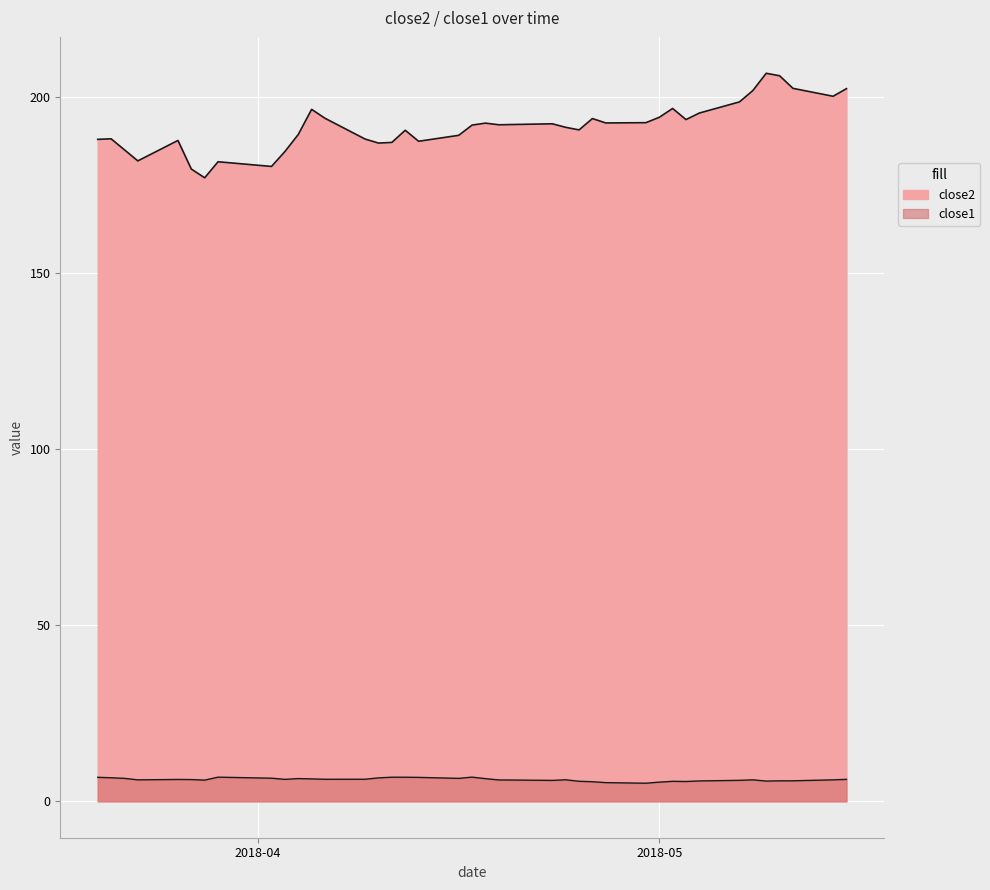

Reading right to left, list all the values displayed in this chart.

close2: 202.2	200.1	202.3	205.9	206.6	201.7	198.5	195.3	193.5	196.6	194.1	192.6	192.5	193.8	190.5	191.3	192.3	192.1	192.0	192.5	191.9	189.0	187.3	190.4	187.0	186.8	187.9	193.8	196.4	189.2	184.4	180.2	181.5	176.9	179.4	187.5	181.7	184.9	188.0	187.9
close1: 6.2	6.1	5.8	5.8	5.7	6.1	6.0	5.8	5.6	5.7	5.4	5.1	5.3	5.6	5.7	6.1	5.9	6.0	6.1	6.4	6.9	6.5	6.8	6.8	6.8	6.7	6.3	6.3	6.4	6.5	6.2	6.6	6.9	6.0	6.2	6.2	6.1	6.5	6.7	6.8